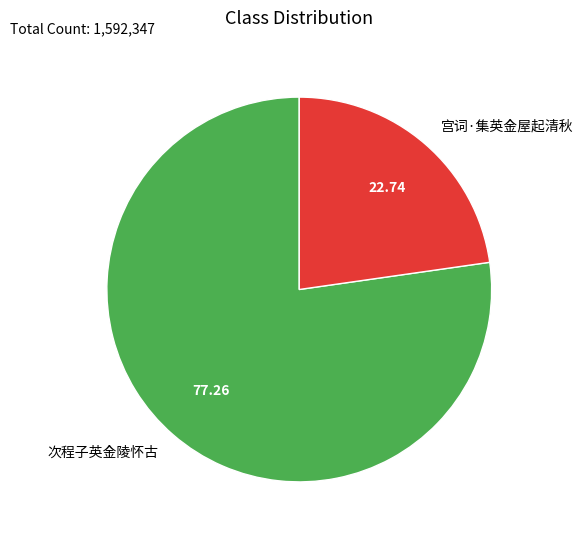

Rank the categories by value from lowest to highest.

宫词·集英金屋起清秋, 次程子英金陵怀古